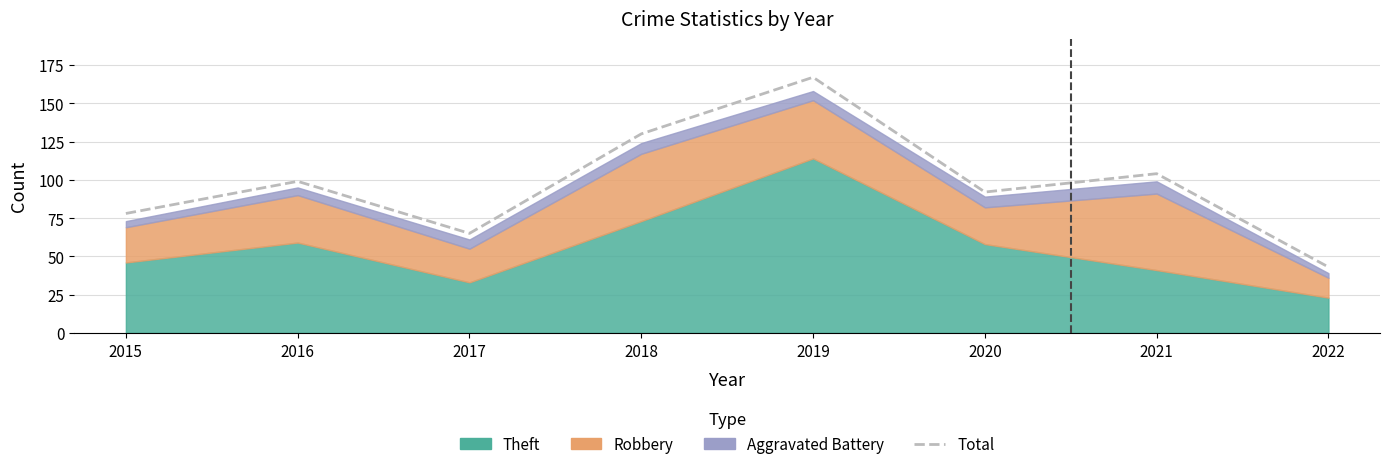

At which category does the data reach its first local peak?

2016